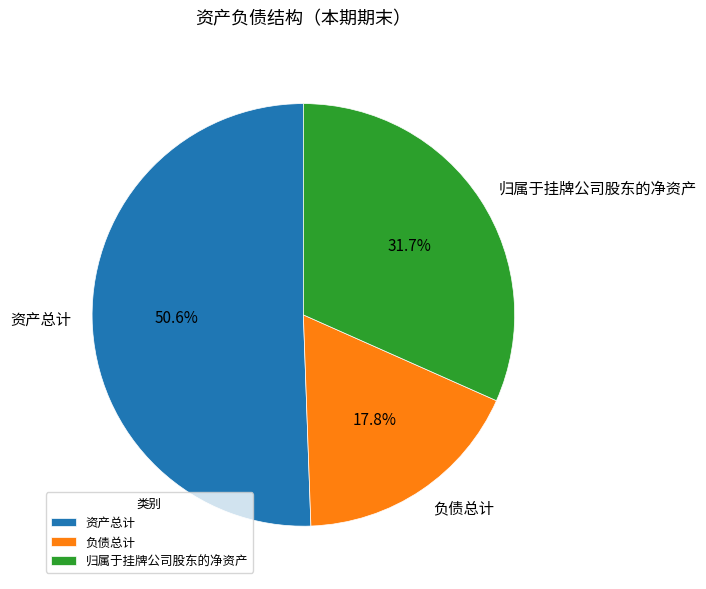

True or false: 归属于挂牌公司股东的净资产 accounts for 32% of the total.

True